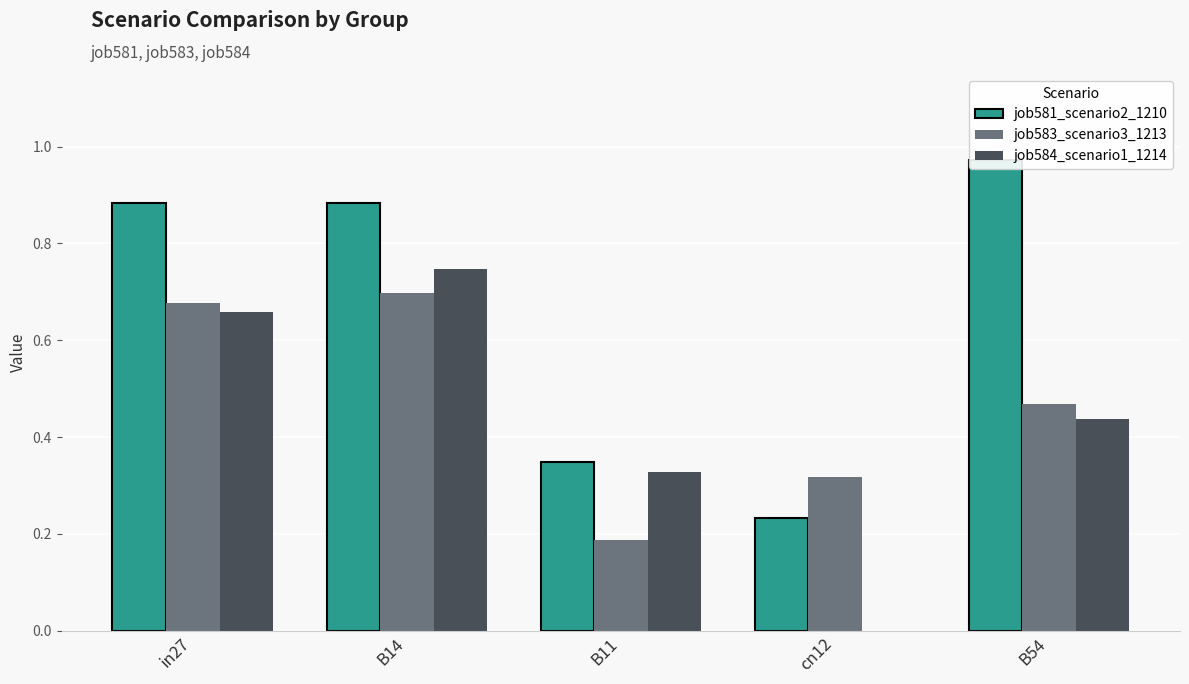

What are all the series names shown in the legend?

job581_scenario2_1210, job583_scenario3_1213, job584_scenario1_1214